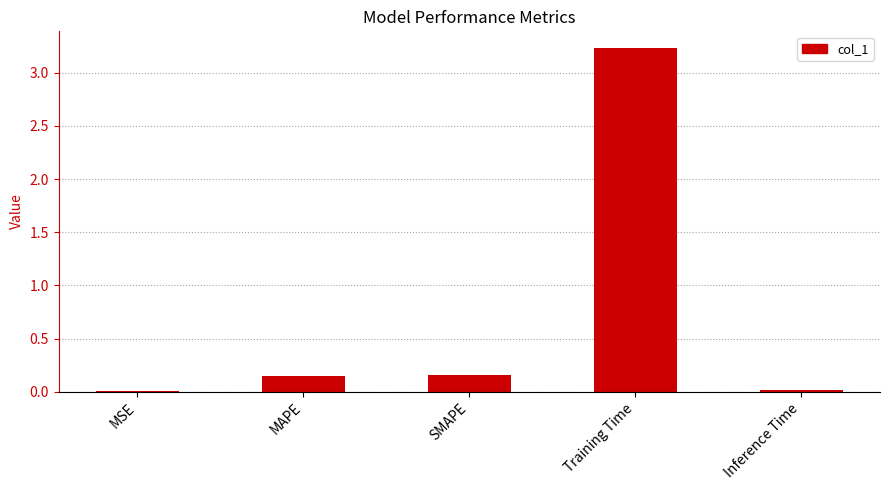

What is the sum of all values?

3.5